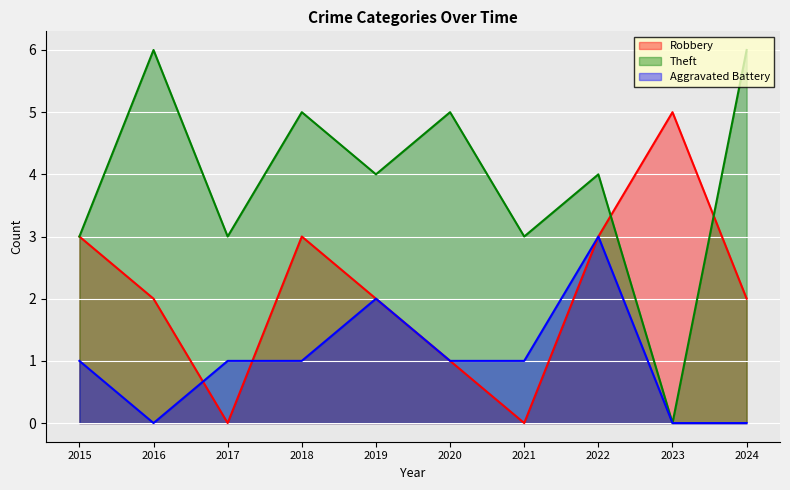

Is the value of Aggravated Battery at 2015 greater than the value of Theft at 2020?

No